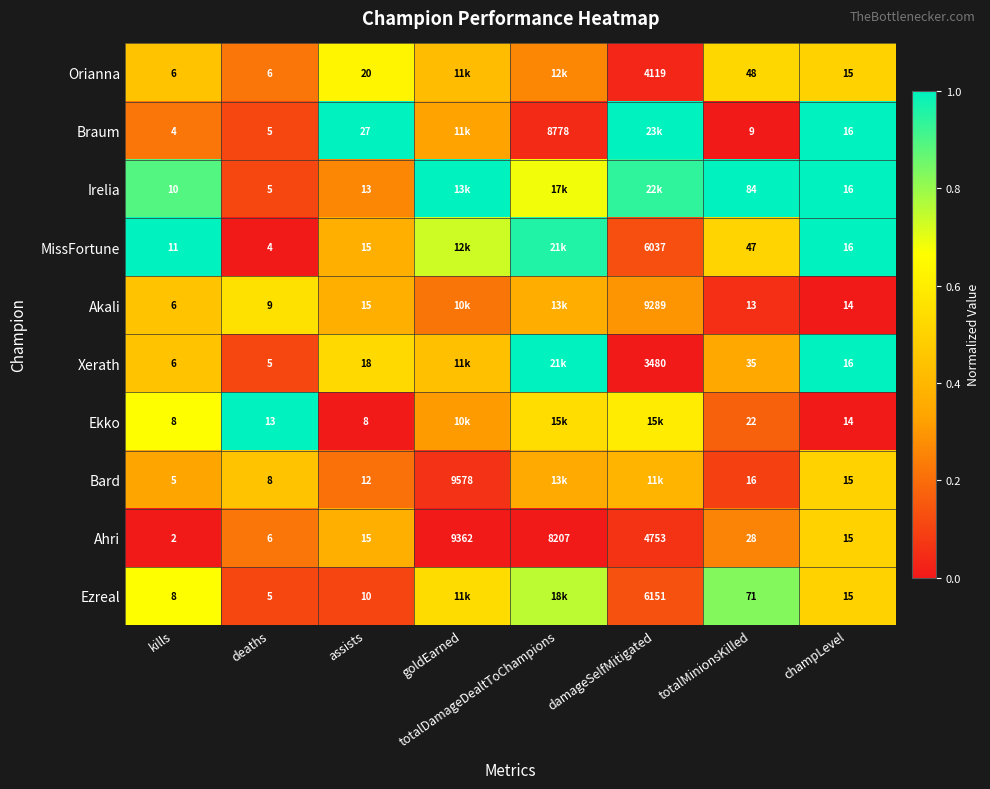

Rank the series at totalMinionsKilled from lowest to highest value.

Braum, Akali, Bard, Ekko, Ahri, Xerath, MissFortune, Orianna, Ezreal, Irelia